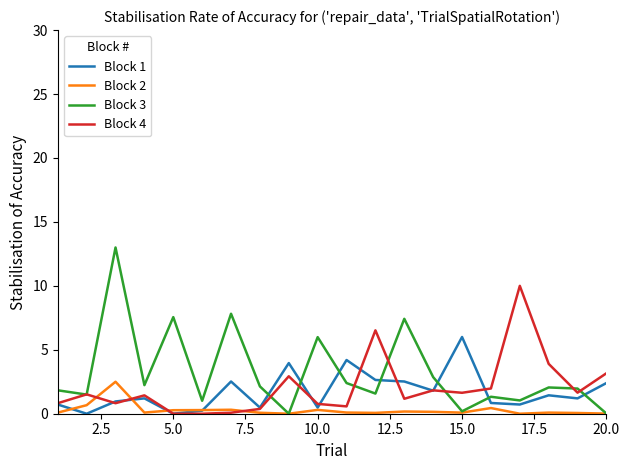

What is the maximum value shown in the chart?

13.0